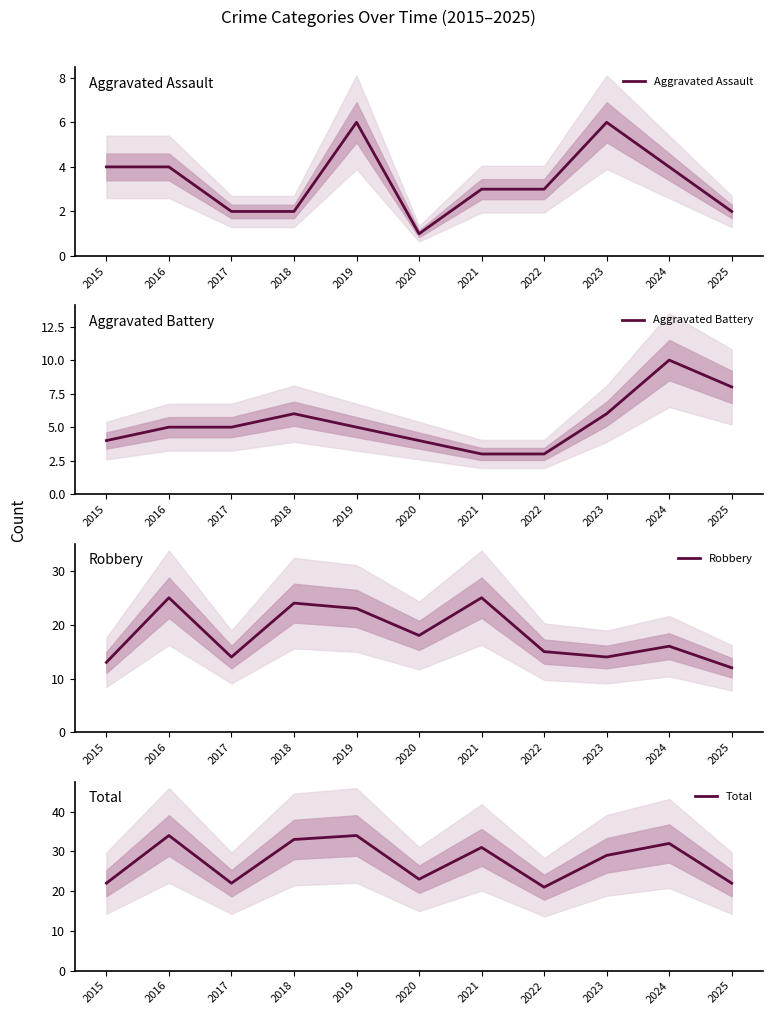

The value of Robbery at 2023 is 14. True or false?

True